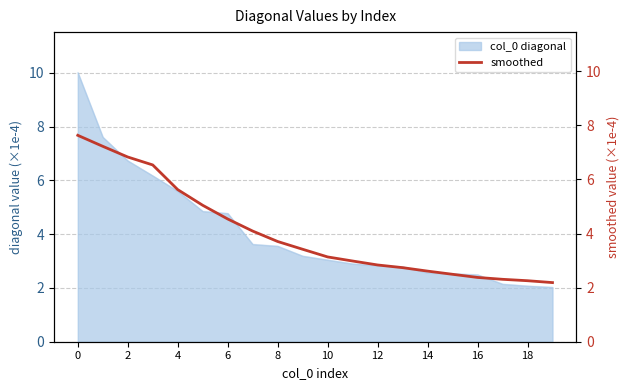

Is it true that col_0 diagonal equals 1.8 at 2?

False